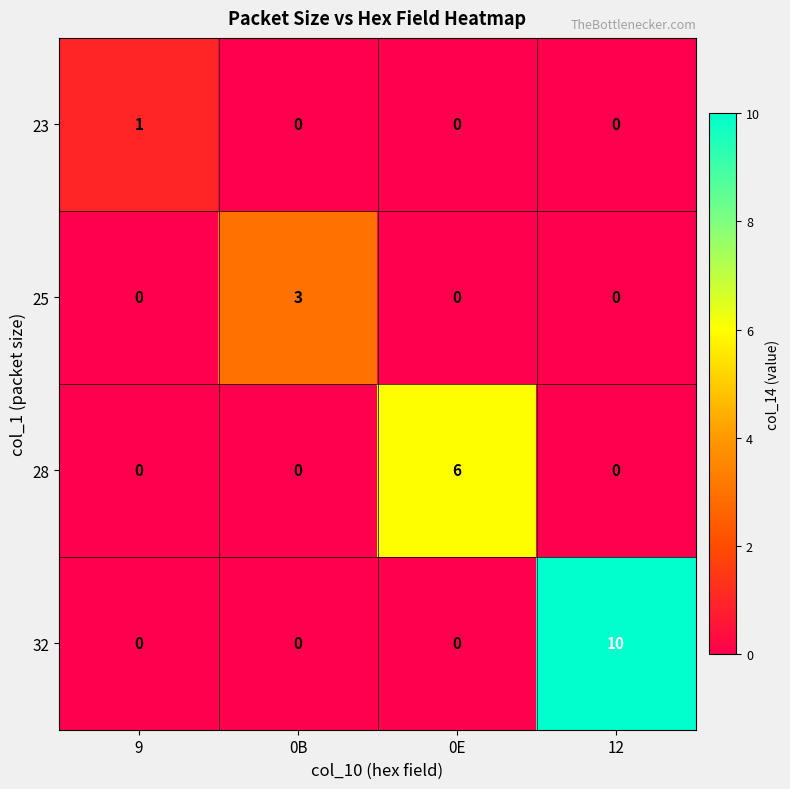

Reading left to right, transcribe all the data shown in this chart.

23: 9=1	0B=0	0E=0	12=0
25: 9=0	0B=3	0E=0	12=0
28: 9=0	0B=0	0E=6	12=0
32: 9=0	0B=0	0E=0	12=10